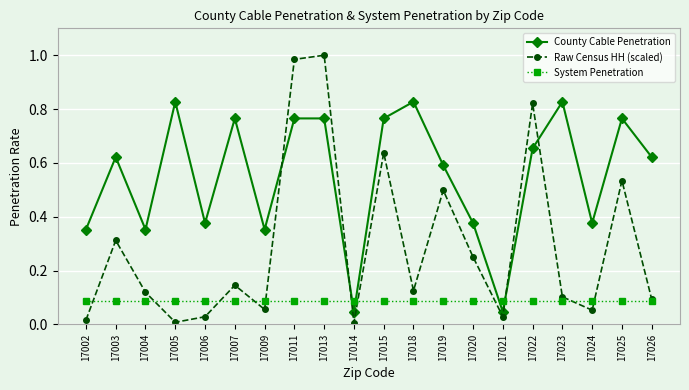

After their last crossing, which series has the higher values: County Cable Penetration or Raw Census HH (scaled)?

County Cable Penetration